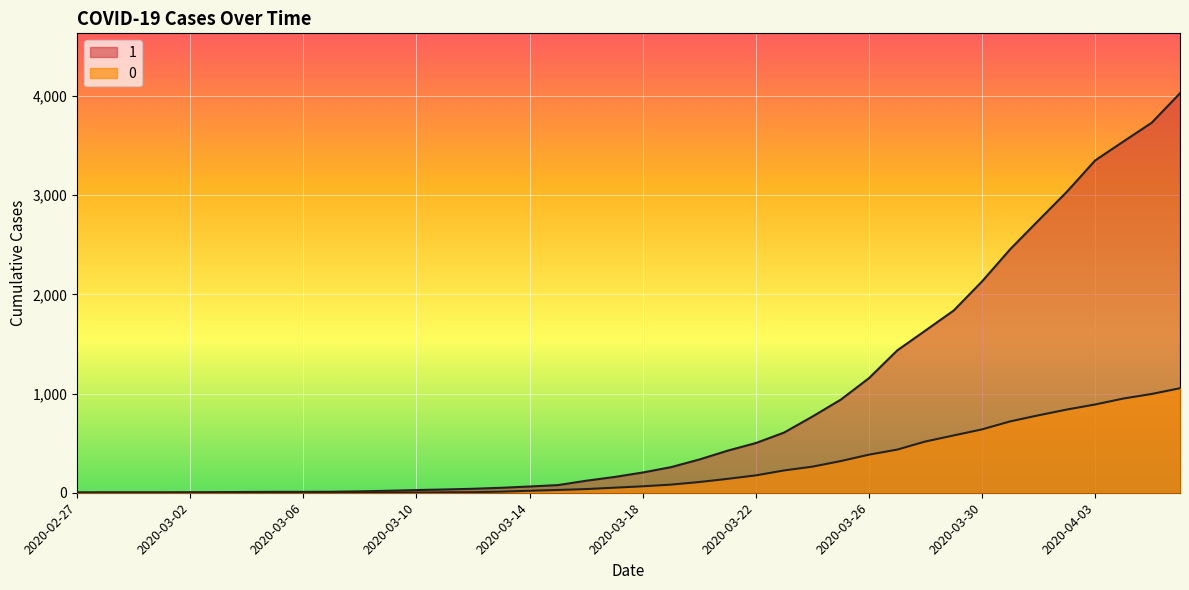

What is the sum of all 0 values?

10324